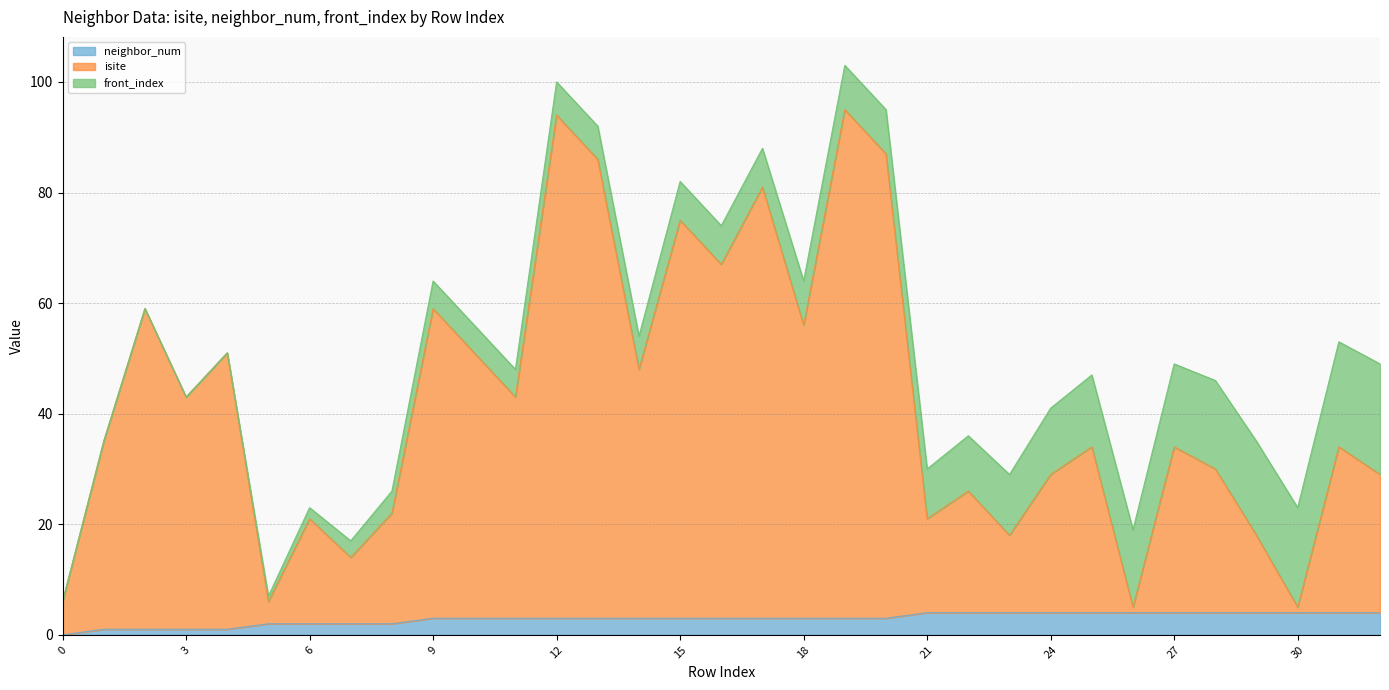

True or false: neighbor_num has a value of 3 at 15.

True